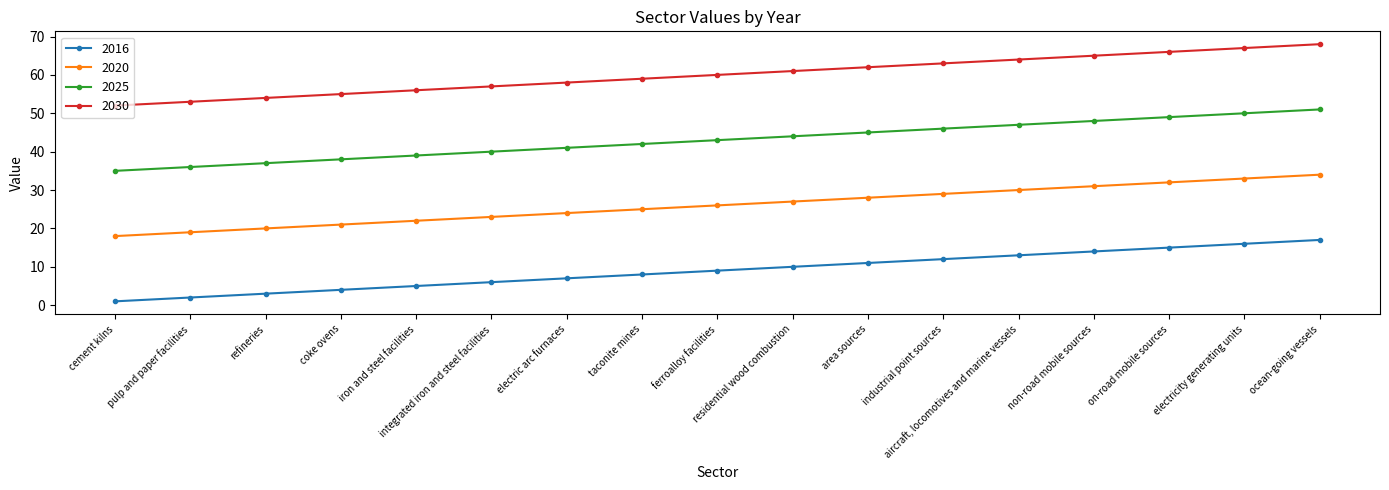

What is the approximate value of 2020 at industrial point sources?

29